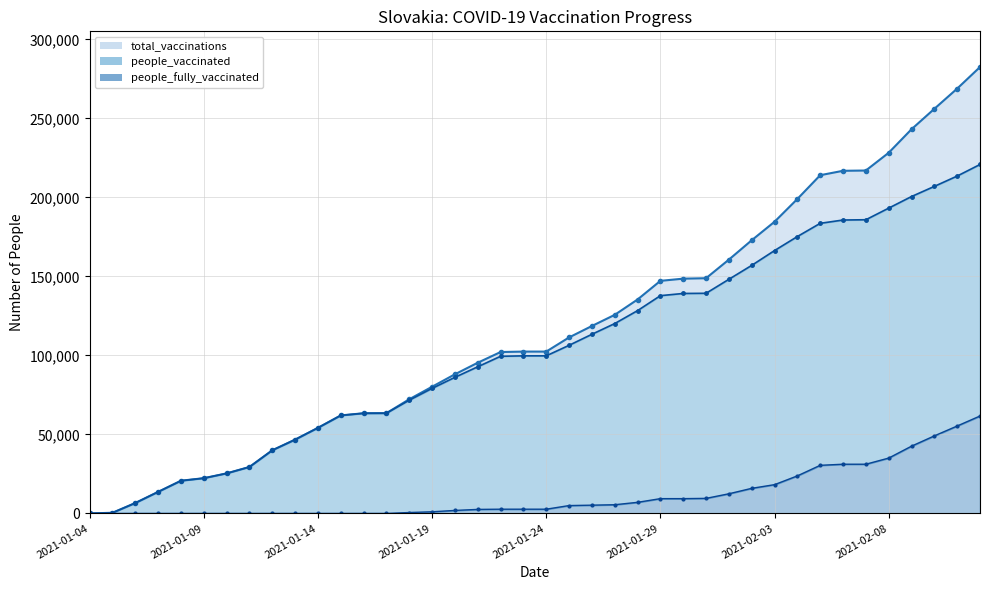

What is the value of the total_vaccinations_line point at the 25th from the left?

135381